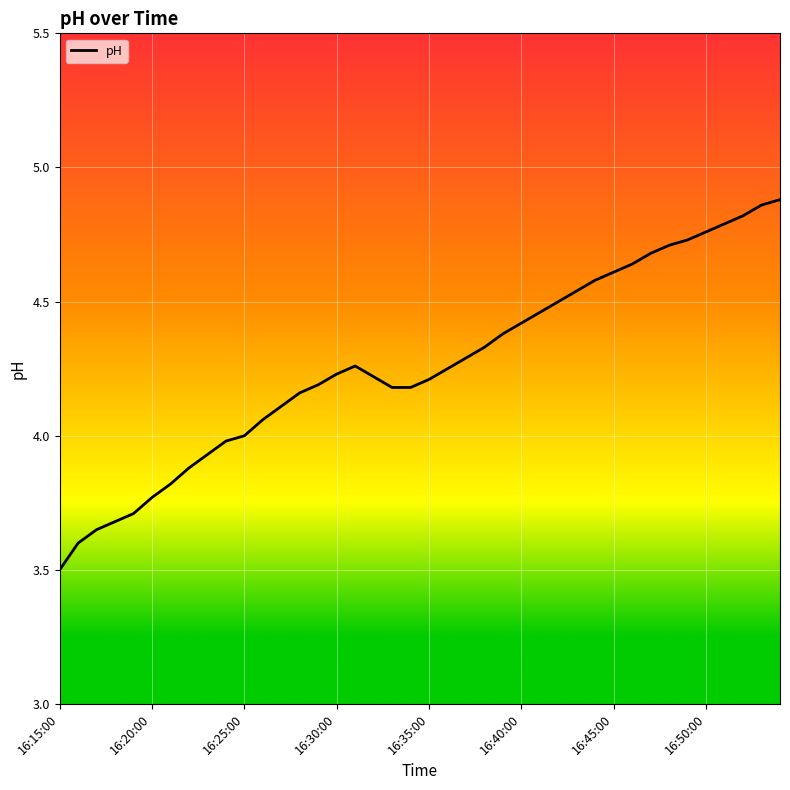

What is the smallest value displayed?

3.5